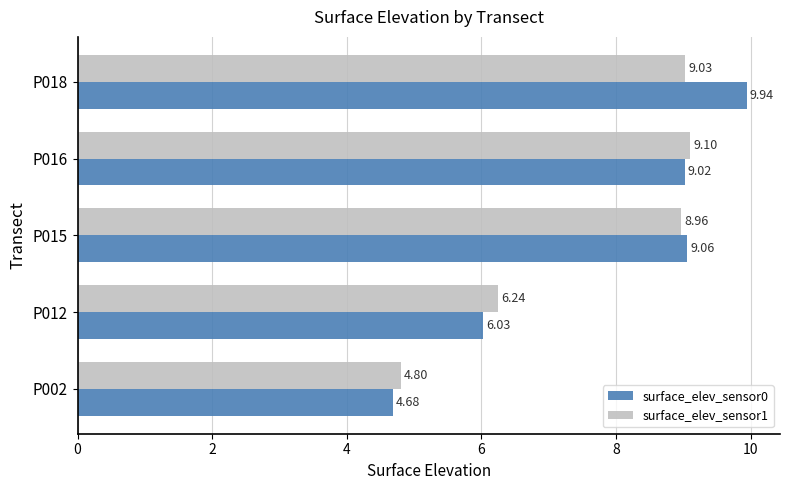

What is the difference between the maximum and minimum values in the surface_elev_sensor0 series?

5.3